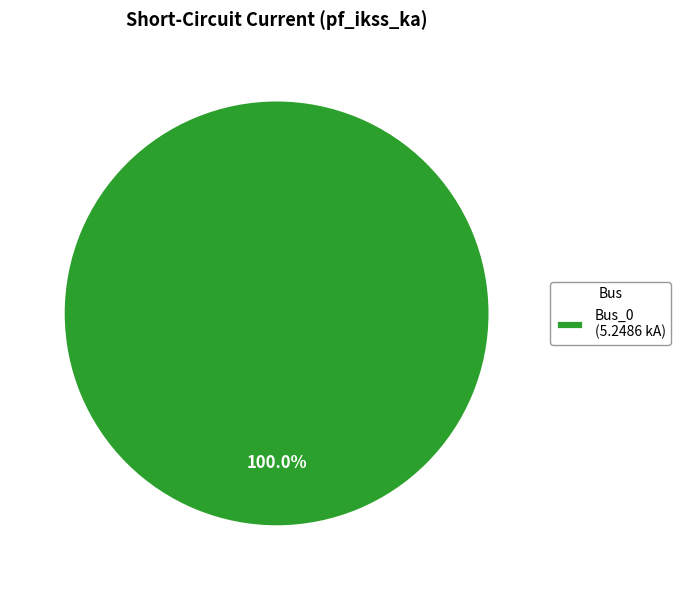

Rank the categories by value from lowest to highest.

Bus_0 (5.2486 kA)